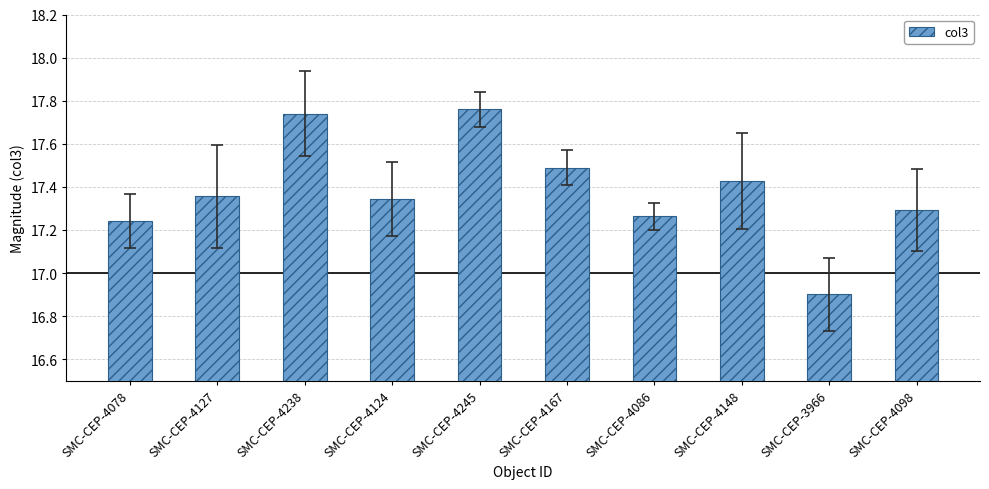

Approximately how many times larger is the value at SMC-CEP-4086 compared to SMC-CEP-4078?

1.0